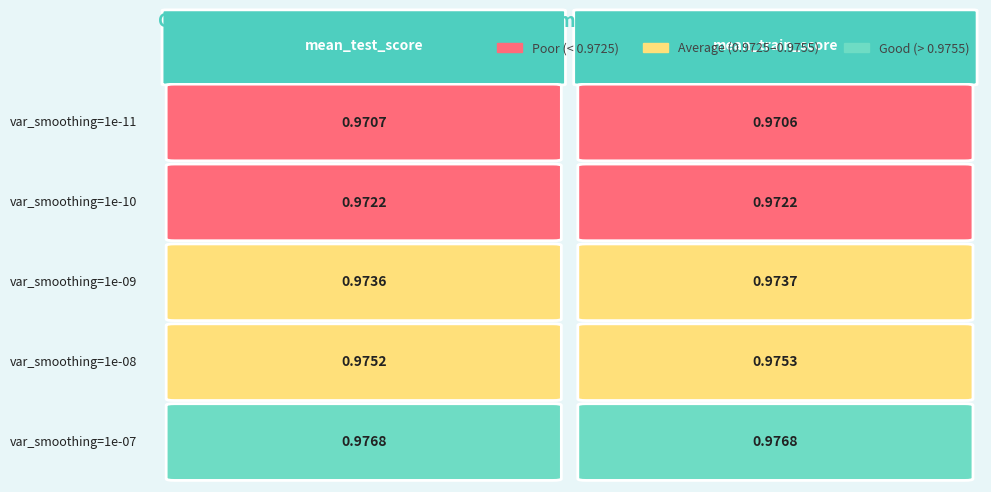

Count the number of categories in the chart.

2